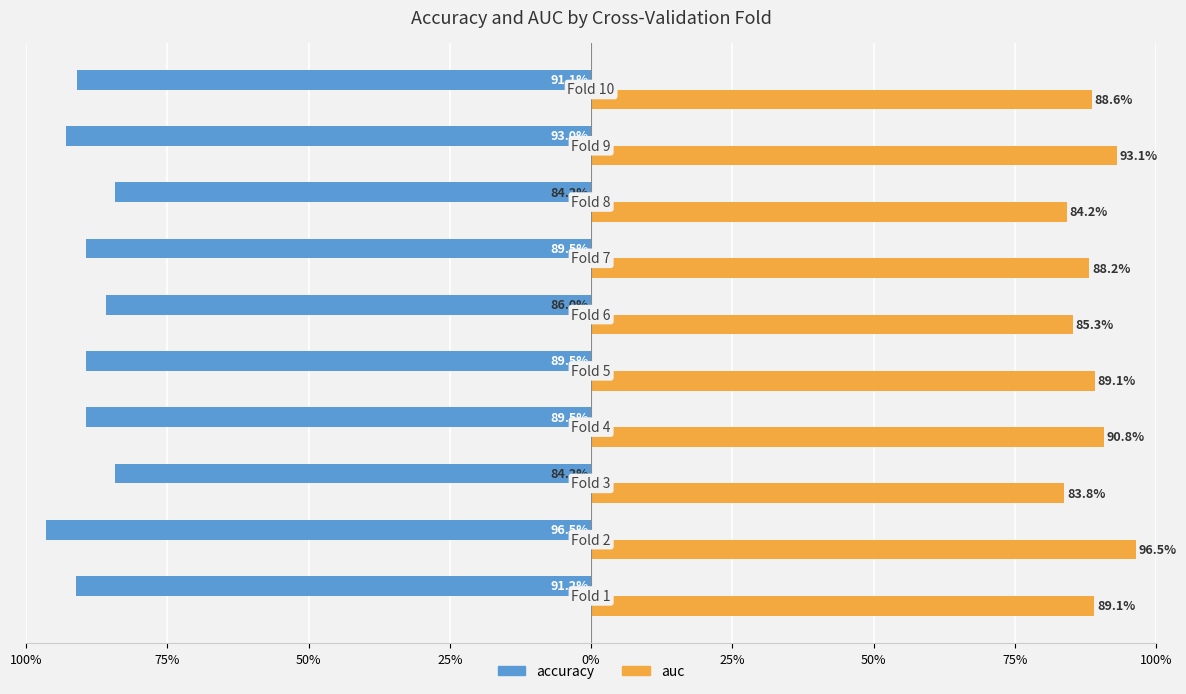

What are all the series names shown in the legend?

accuracy, auc